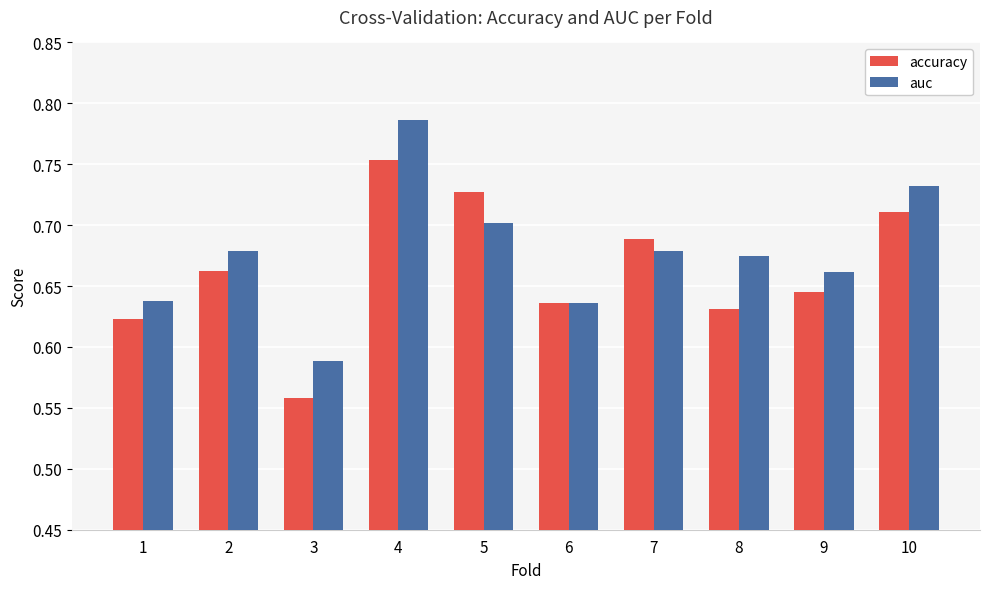

Count the number of categories in the chart.

10